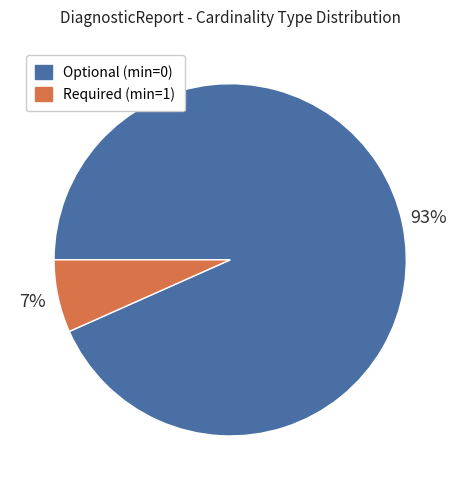

How many slices are in this pie chart?

2